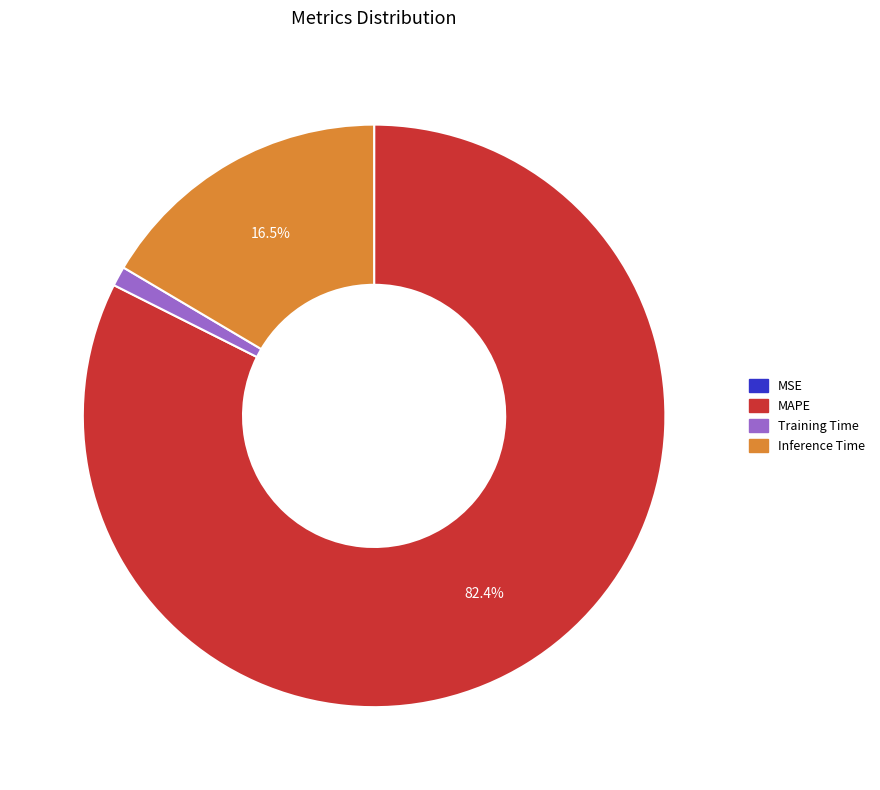

Does any single category account for the majority?

Yes